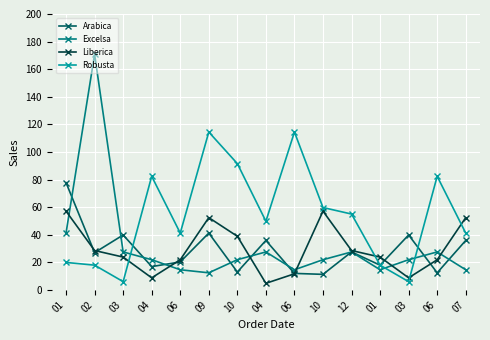

What is the smallest value displayed?

4.8